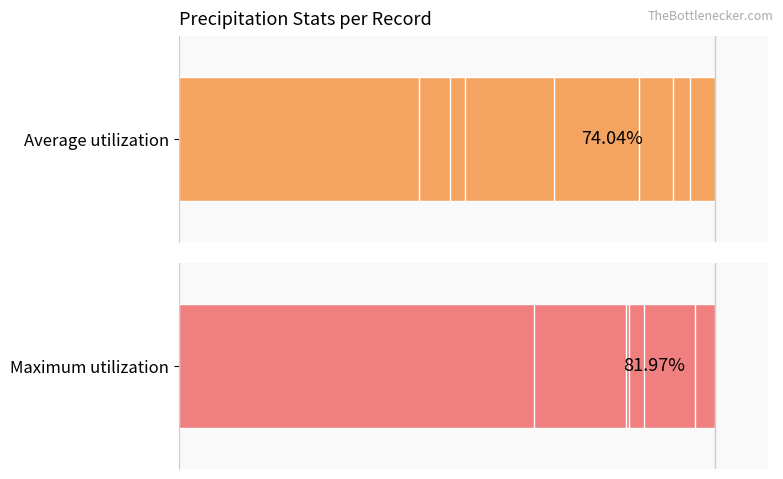

Where is Maximum utilization nearest to the value 82?

6